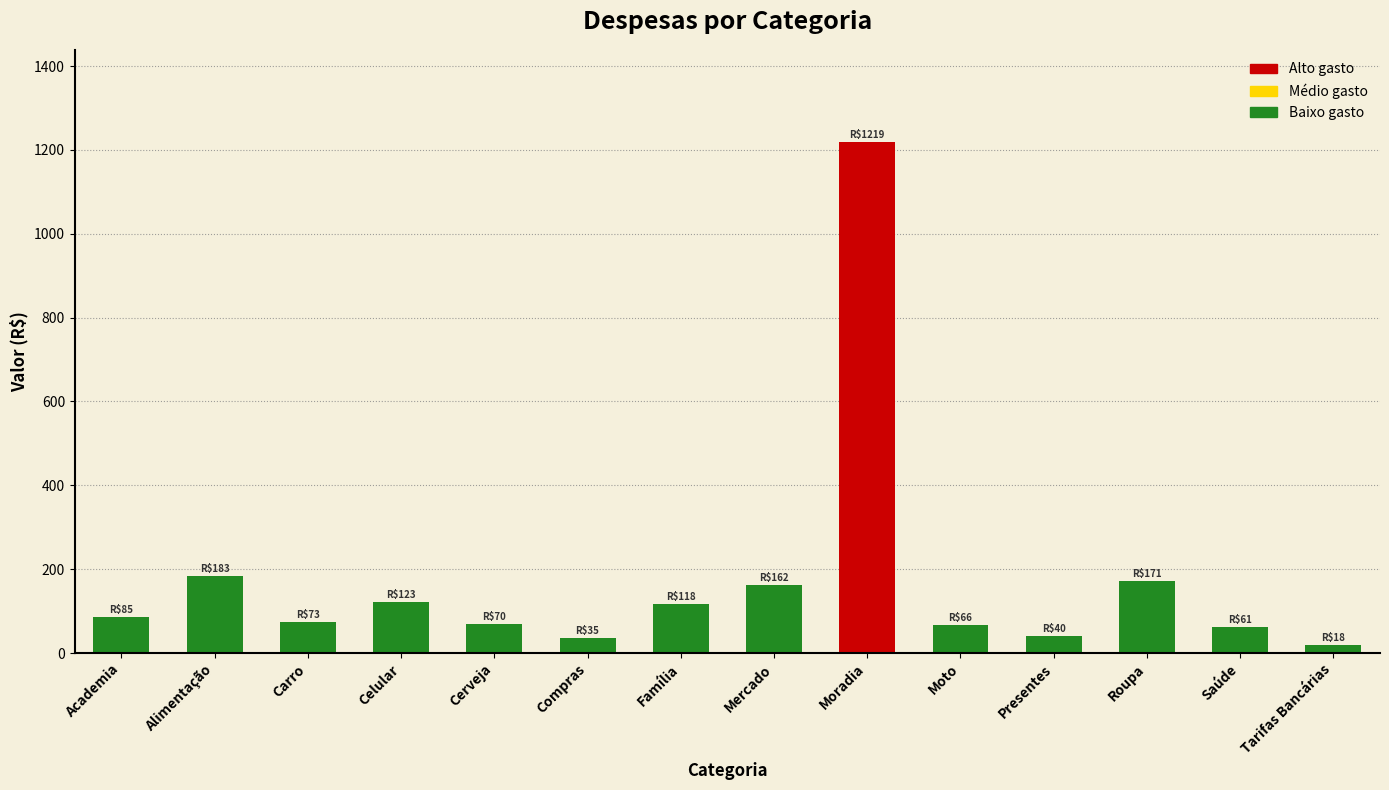

Between Tarifas Bancárias and Celular, which is larger?

Celular